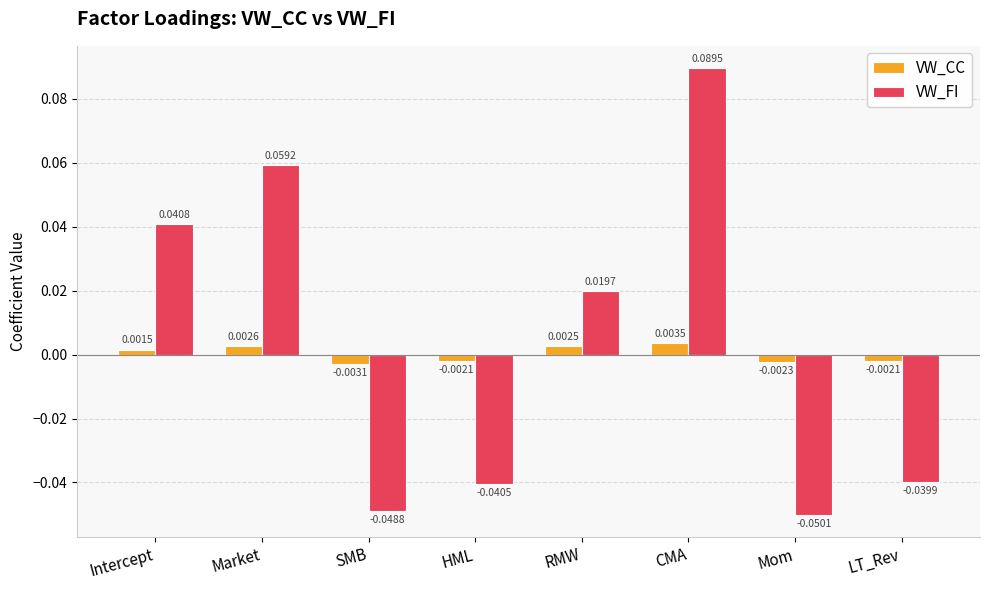

How many negative values does the VW_FI series have?

4